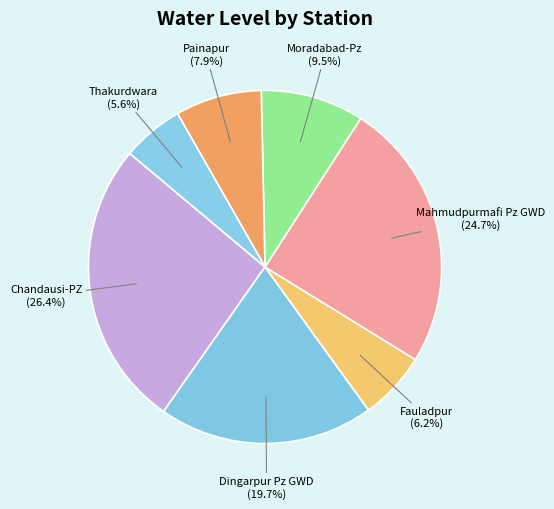

To the nearest percent, what is the difference between the largest and smallest slice percentages?

21%